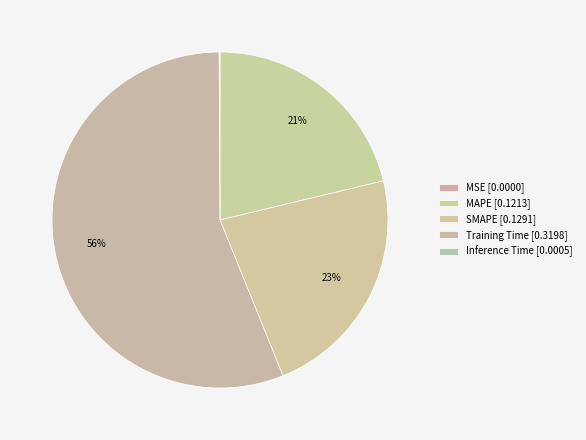

Rank the categories by value from highest to lowest.

Training Time, SMAPE, MAPE, Inference Time, MSE